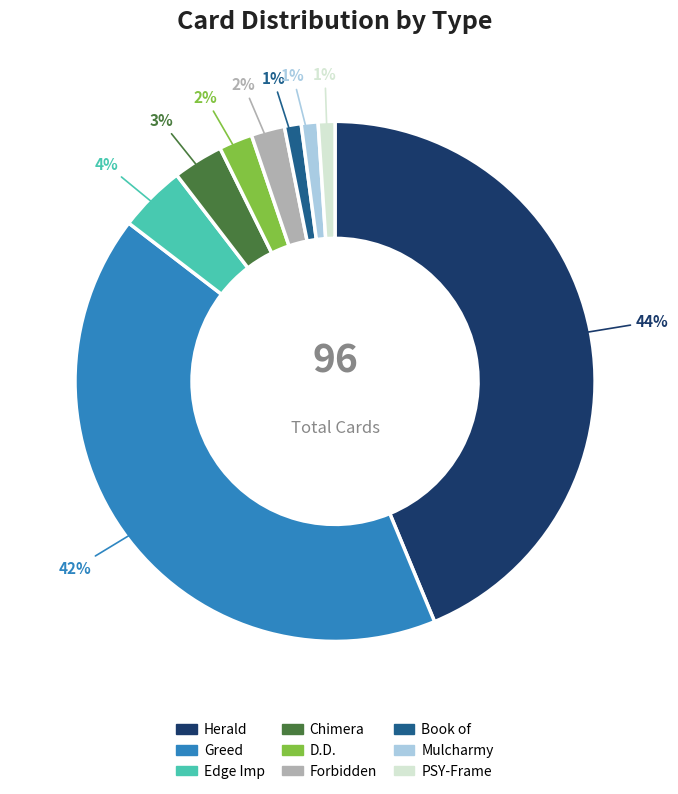

Which category has the biggest portion of the pie?

Herald